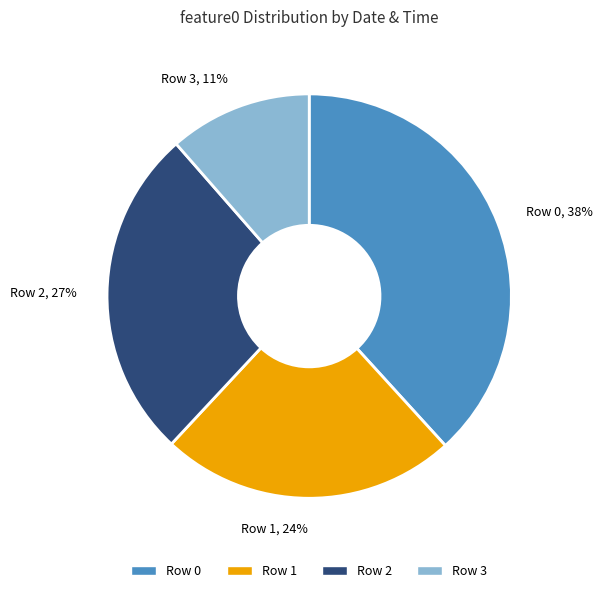

True or false: Row 1 accounts for 18% of the total.

False